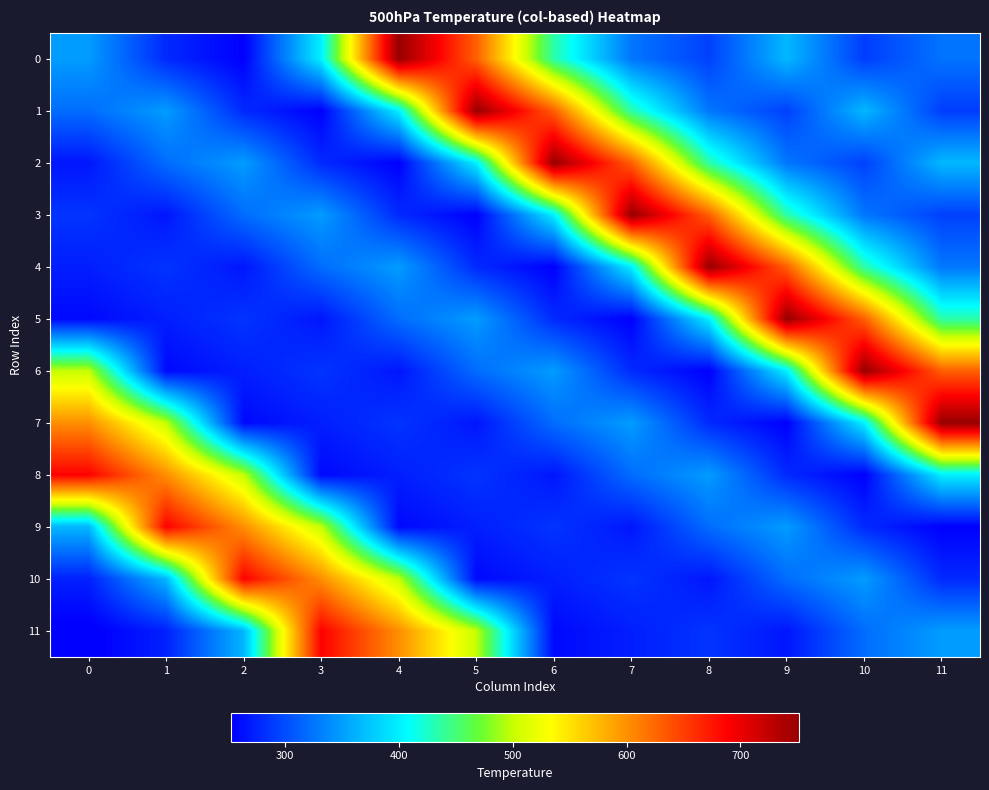

Which series changed the most between 0 and 5?

1